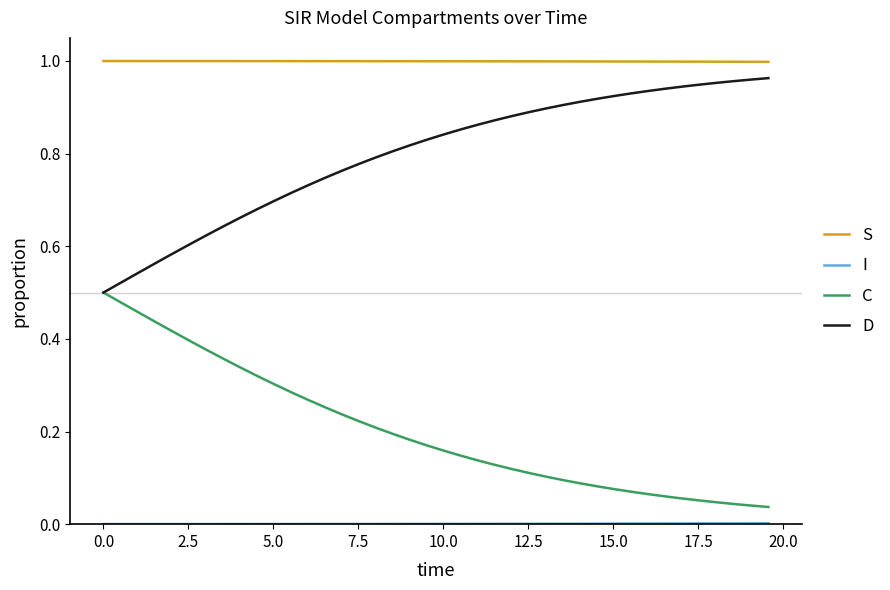

Which series has the largest total across all categories?

S